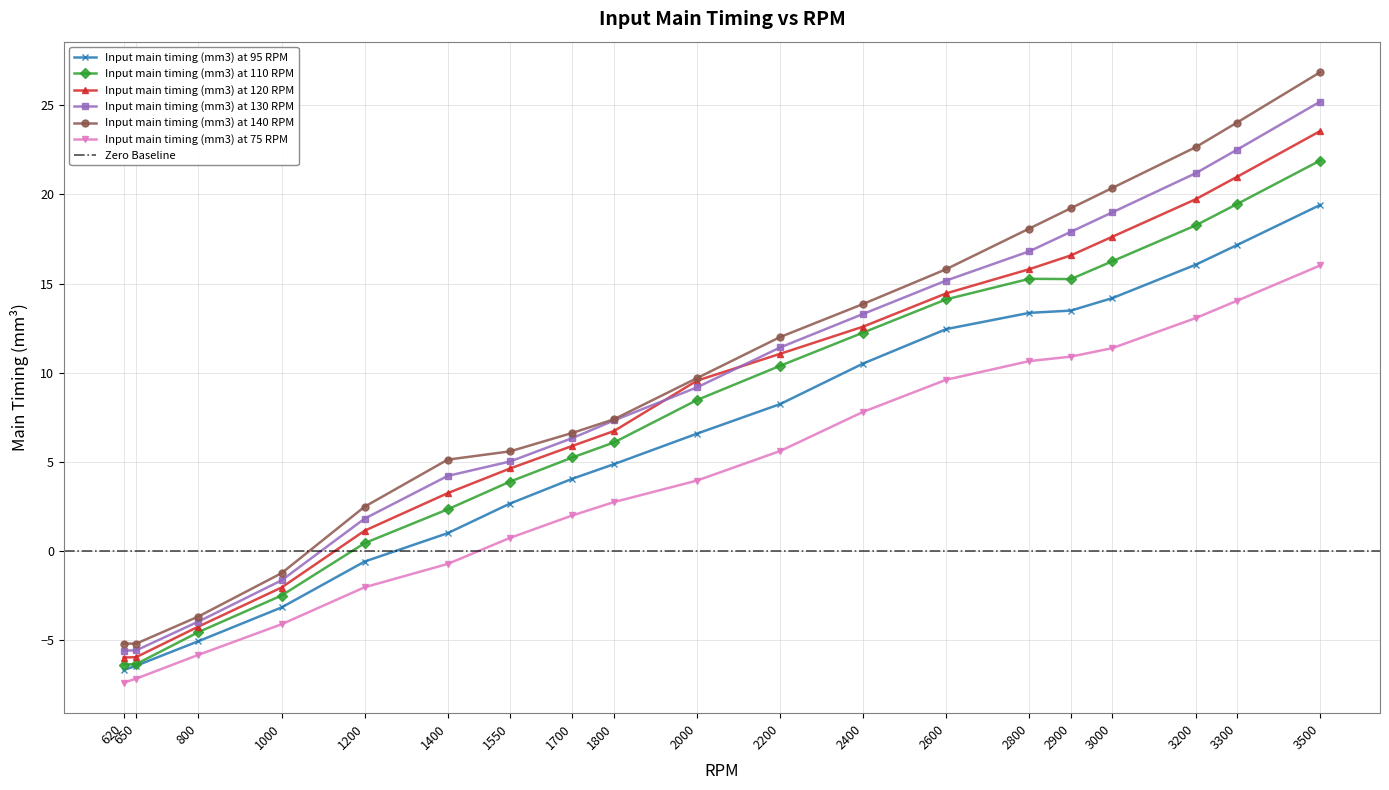

What is the difference between the second highest and second lowest values in the Input main timing (mm3) at 95 RPM series?

23.6